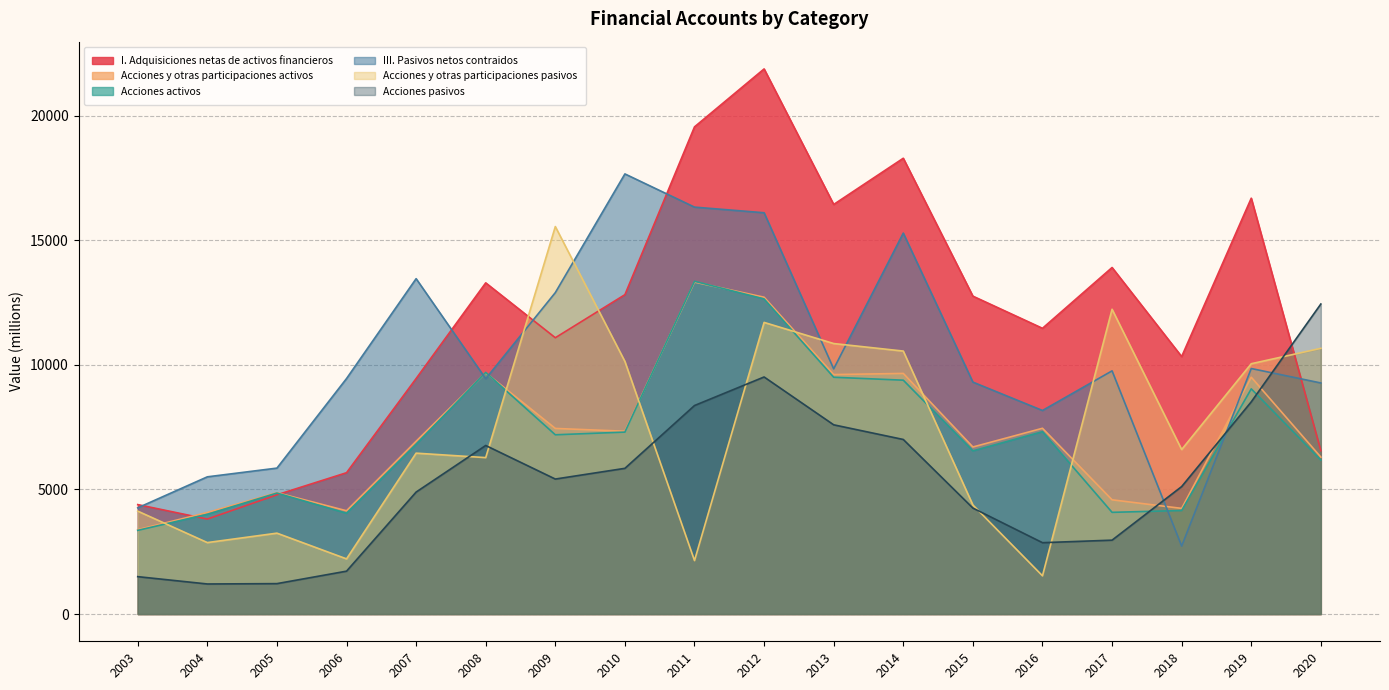

True or false: Acciones y otras participaciones activos and III. Pasivos netos contraidos intersect in this chart.

True